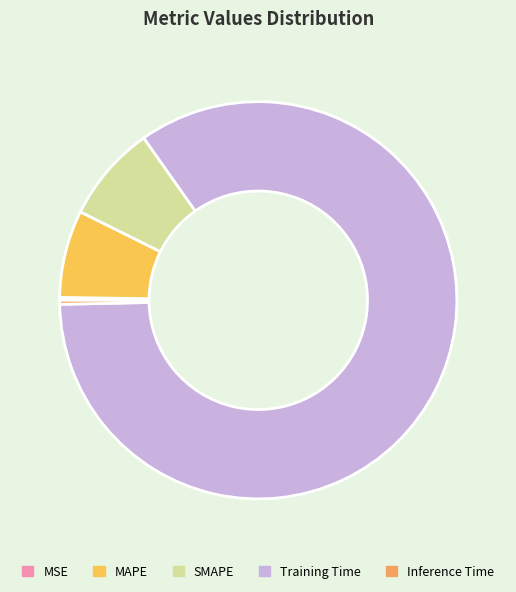

Which slice is the largest?

Training Time